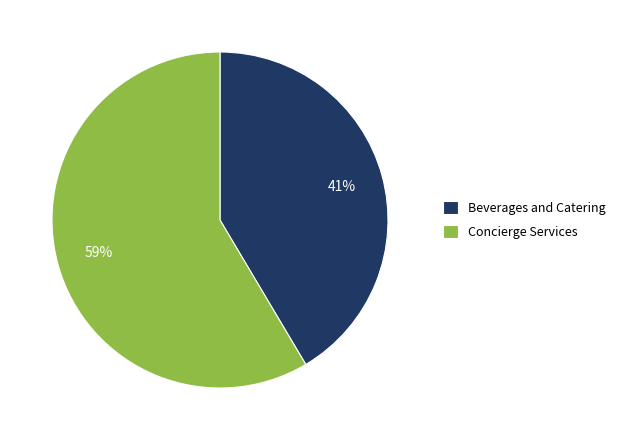

Count the number of slices in the pie.

2